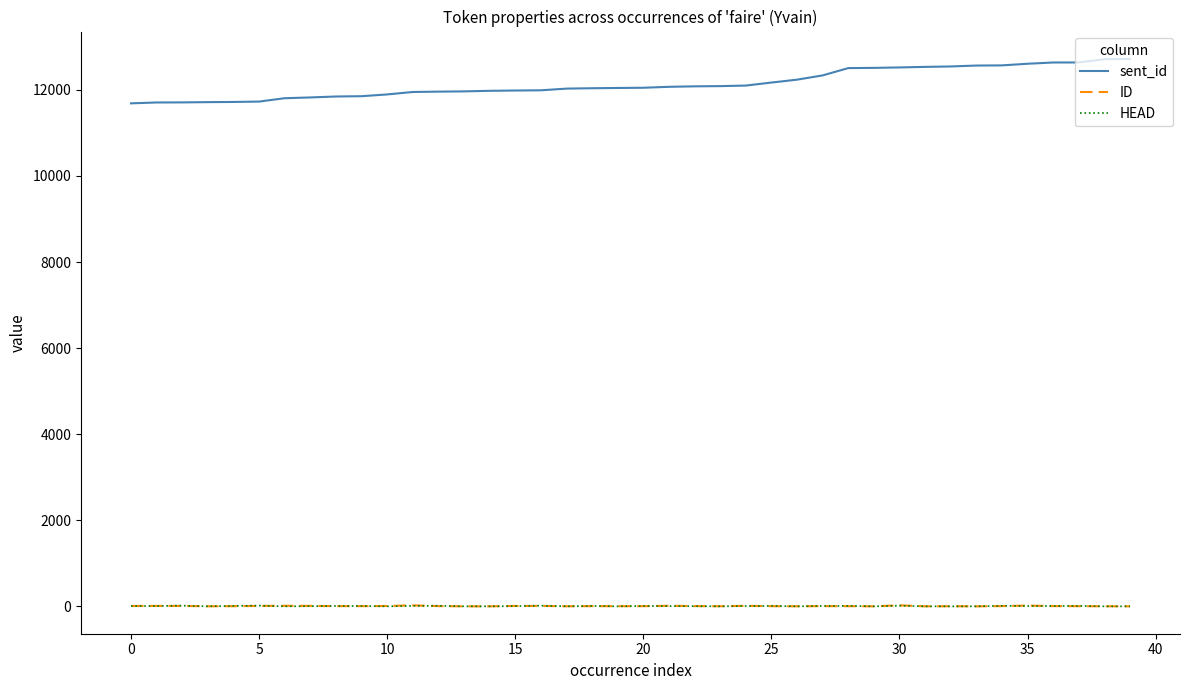

Which series has the widest spread of values?

sent_id